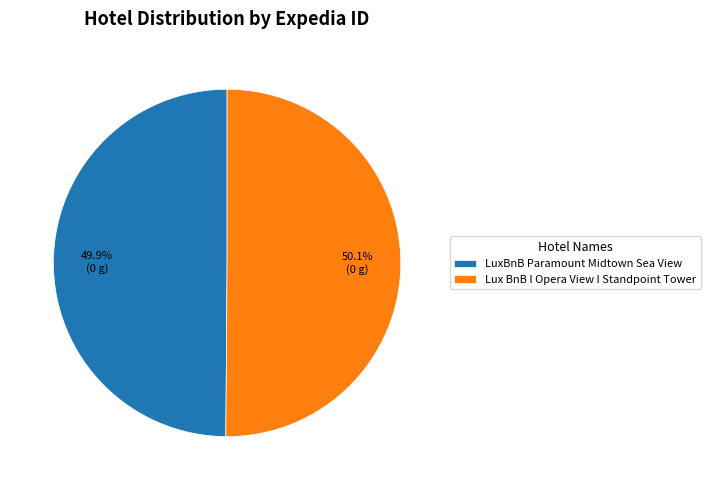

Does any single category account for the majority?

Yes